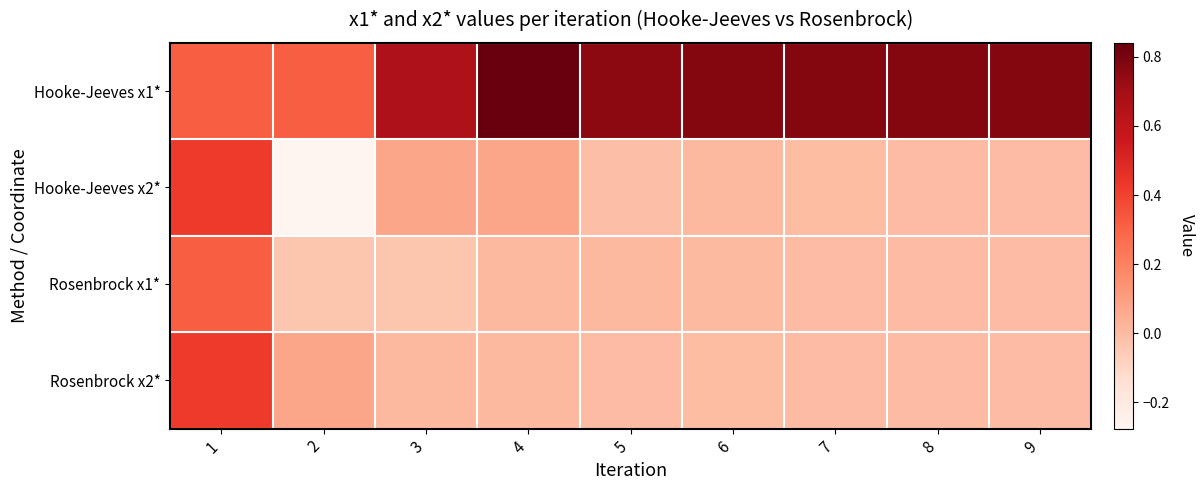

Rank the series at 9 from highest to lowest value.

Hooke-Jeeves x1*, Rosenbrock x2*, Rosenbrock x1*, Hooke-Jeeves x2*